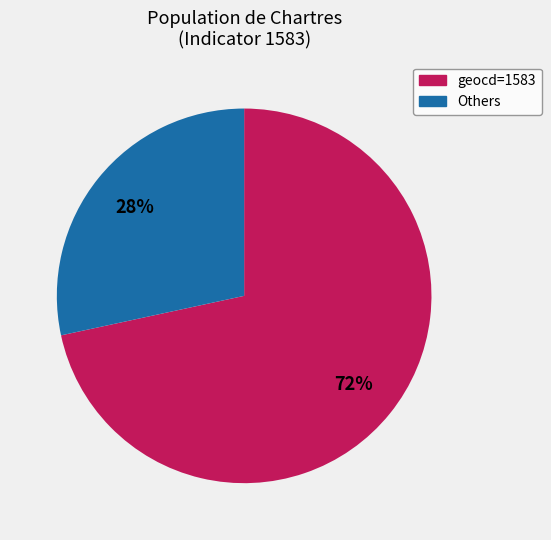

Is there a majority slice in this chart?

Yes